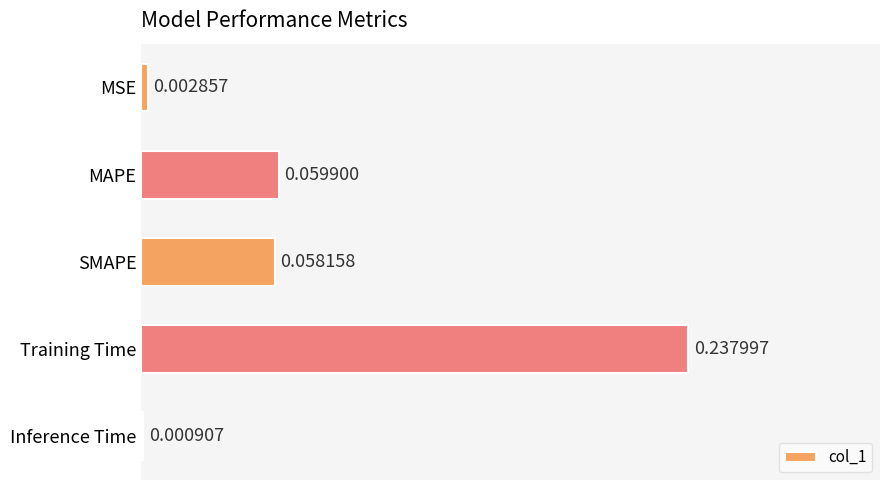

What is the sum of all values?

0.4